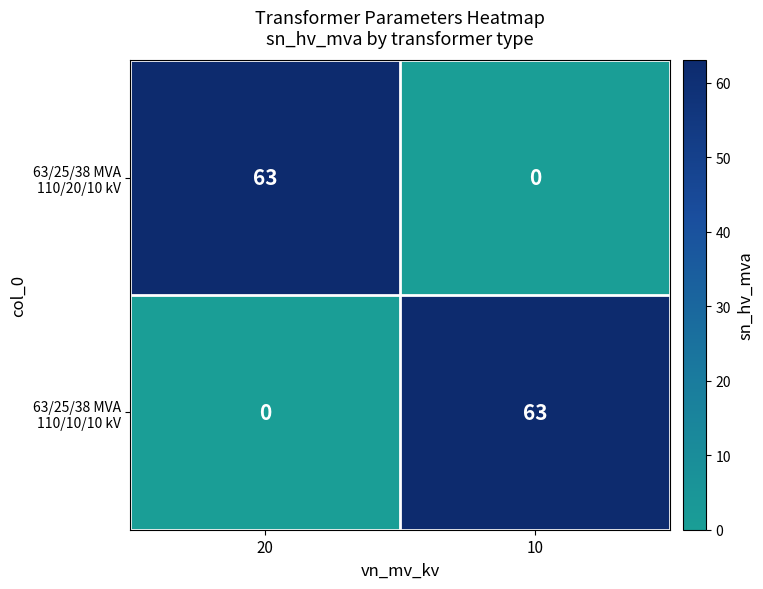

What is the total value across all series at 10?

63